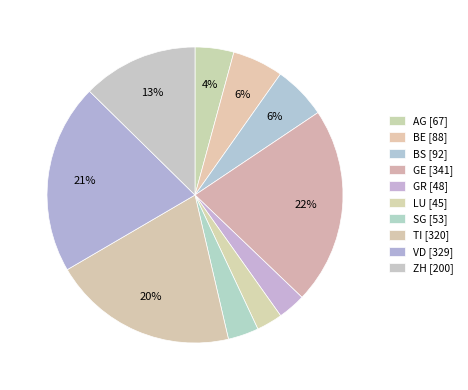

Which category has the smallest portion of the pie?

LU